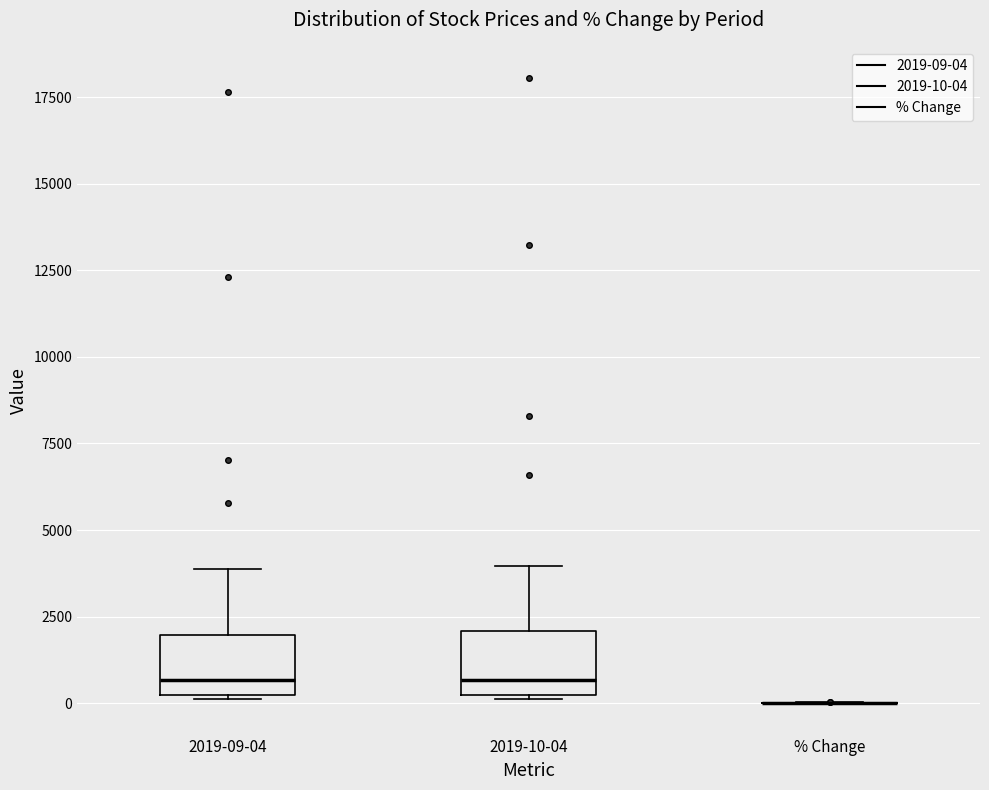

Reading left to right, transcribe this box plot: for each box, give where its median line is, the range the box spans, and where its two whiskers end, as read against the y-axis. The values are not printed on the chart, so give them approximately, as read against the axis.

2019-09-04: median 500, box 0 to 2000, whiskers 0 to 4000
2019-10-04: median 500, box 0 to 2000, whiskers 0 to 4000
% Change: box collapsed to a line at 0, whiskers 0 to 0